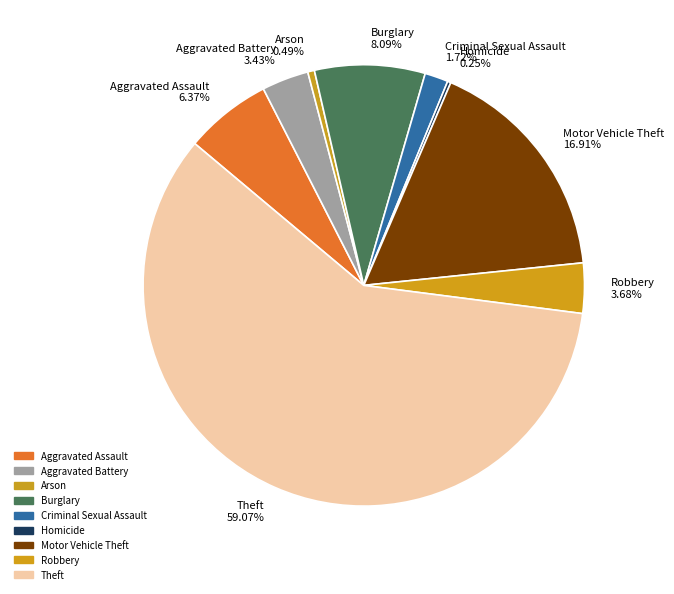

Combined, do Aggravated Battery and Theft account for over 50%?

Yes